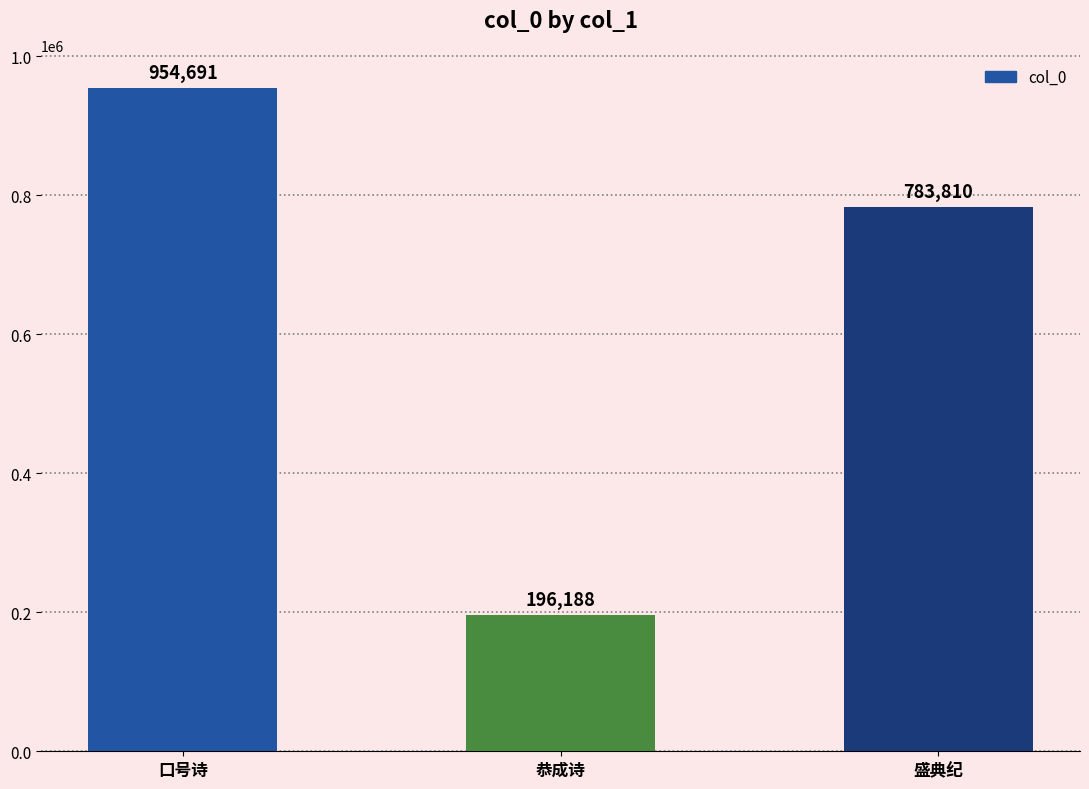

True or false: the data shows 1114837 at 盛典纪.

False